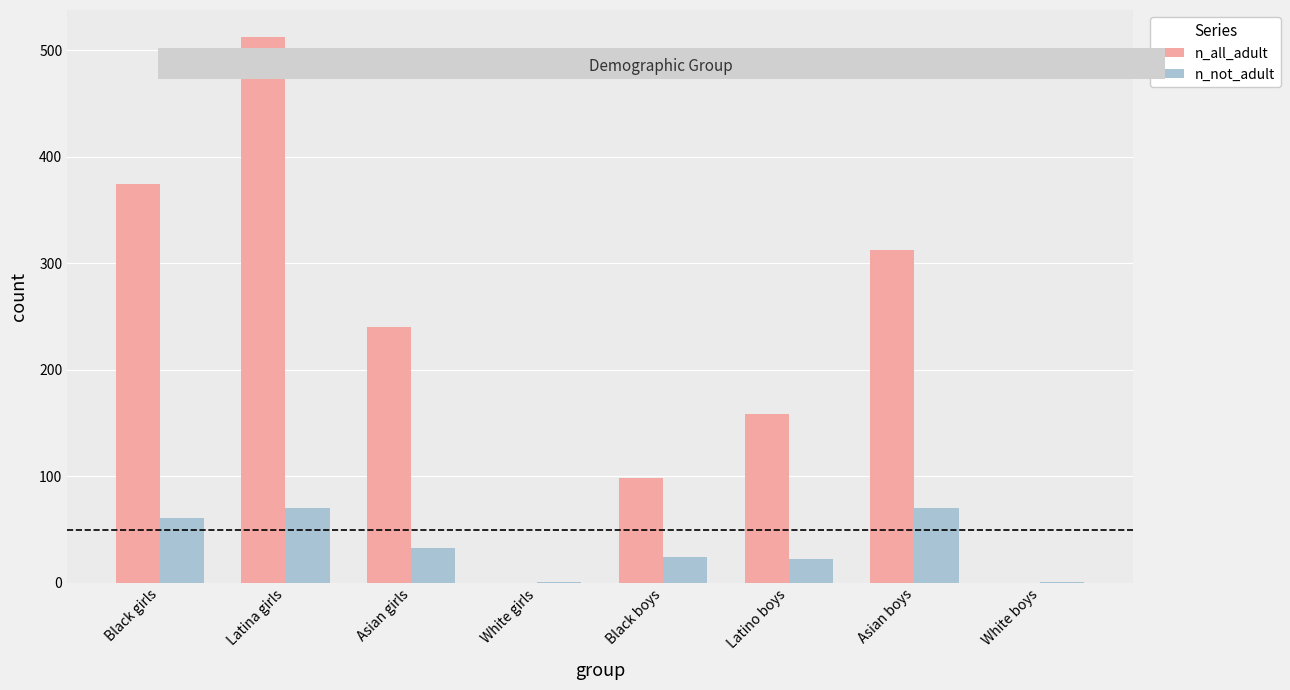

What is the label of the 7th bar from the right?

Latina girls